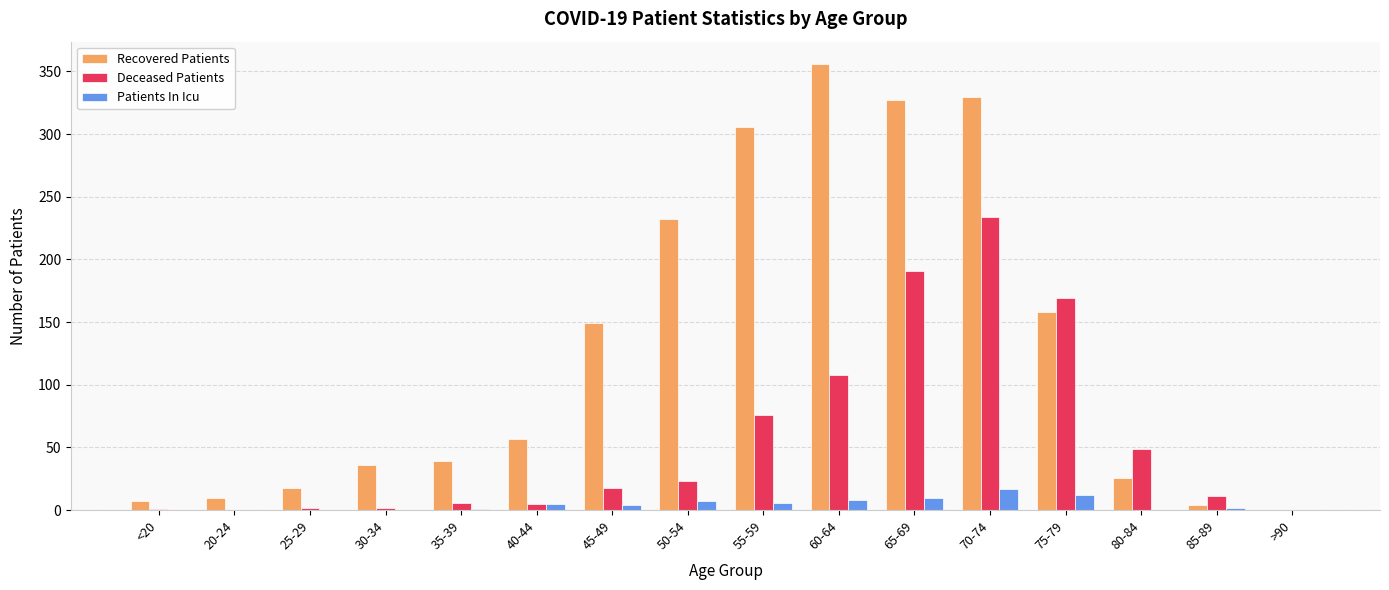

At which category does the chart reach its peak across all series?

60-64